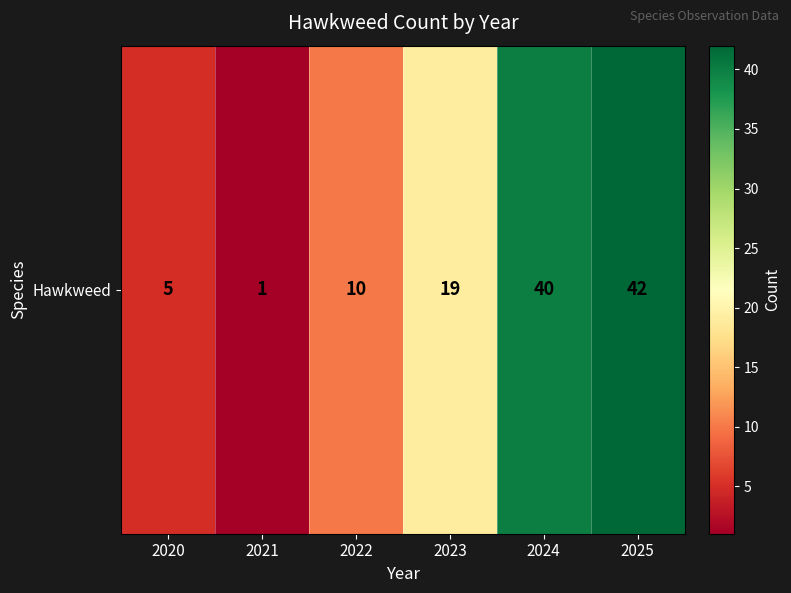

Is it true that the value at 2022 is 3?

False